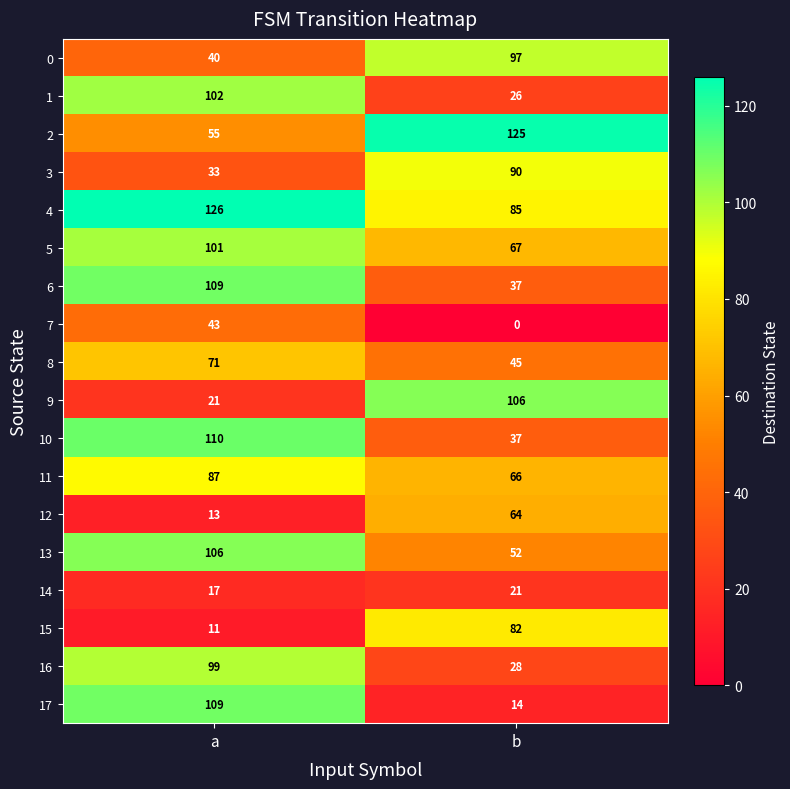

What is the maximum value shown in the chart?

126